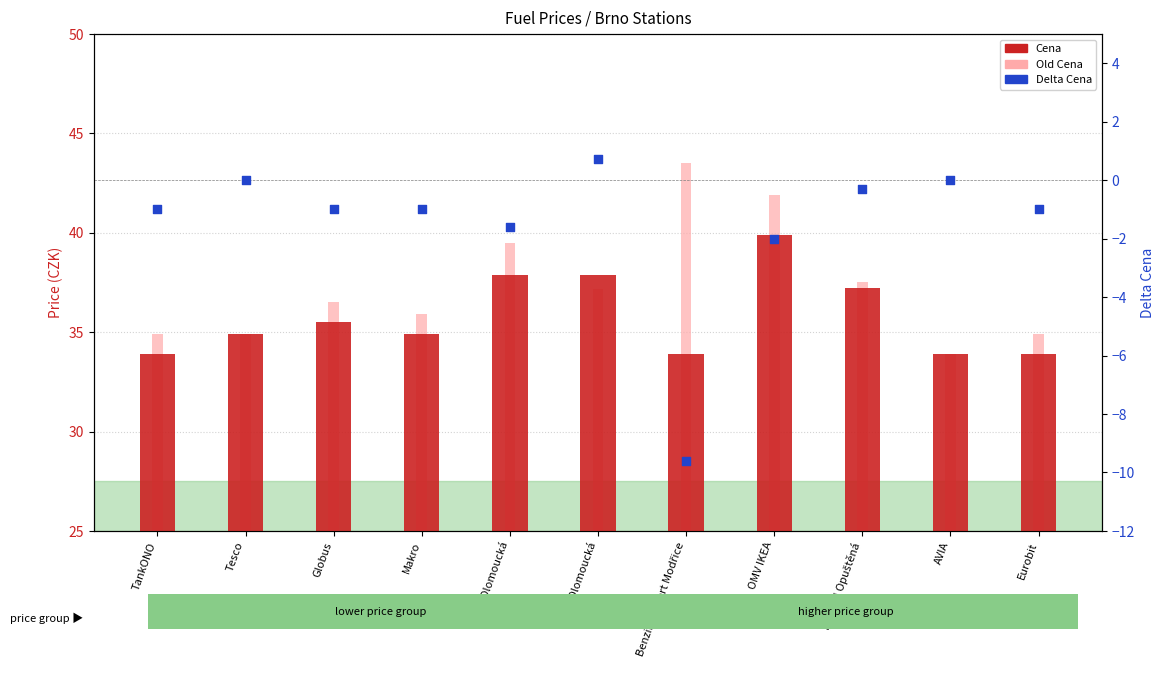

At which category is the sum across all series the highest?

OMV IKEA